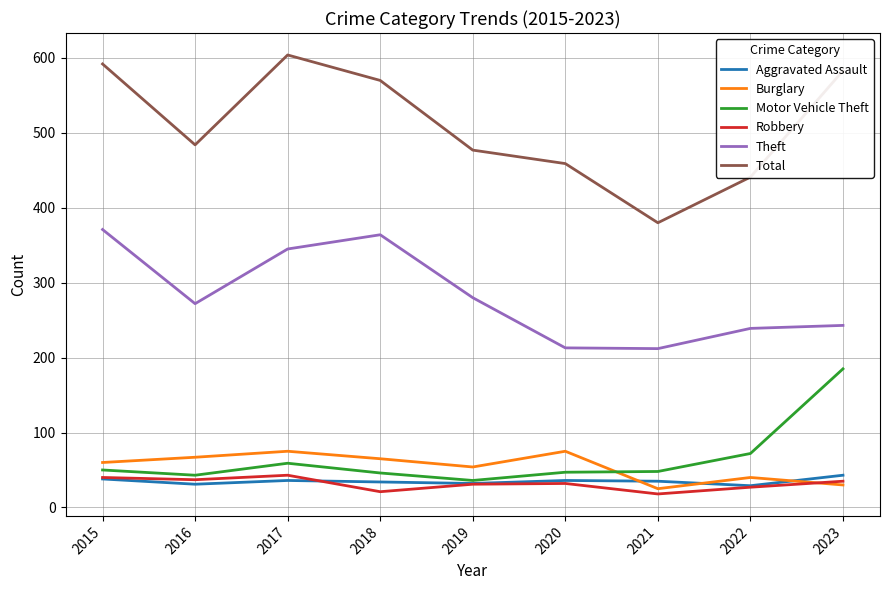

What is the total value across all series at 2020?

862